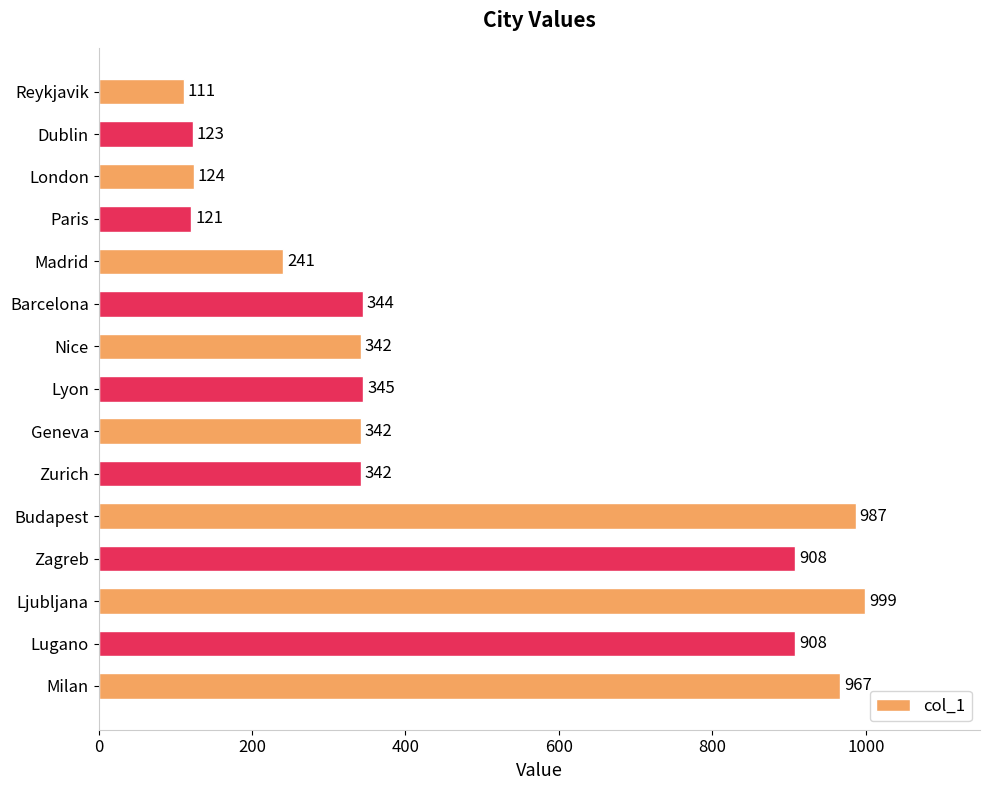

What is the change in value from Madrid to Geneva?

+101